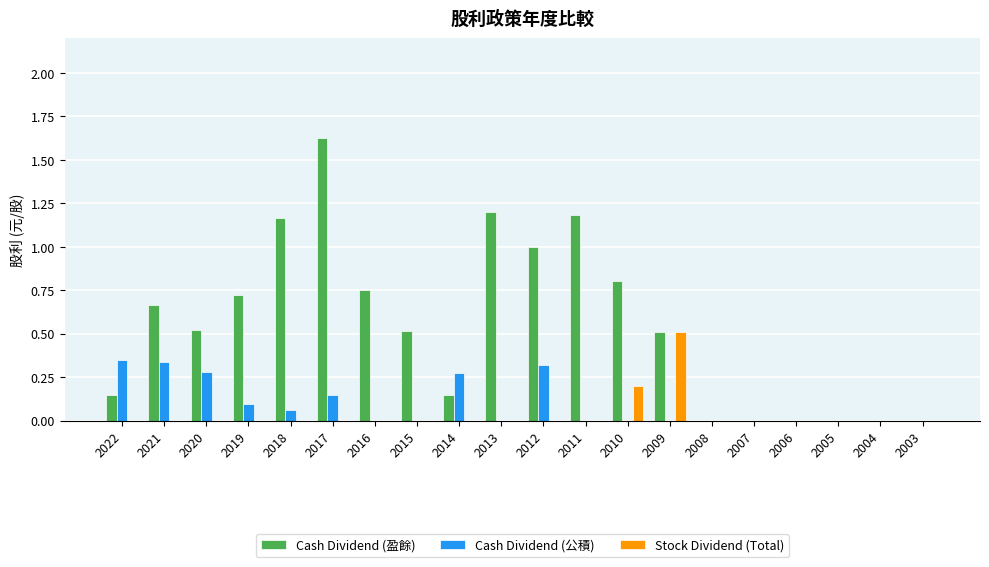

What is the sum of all Cash Dividend (盈餘) values?

11.0